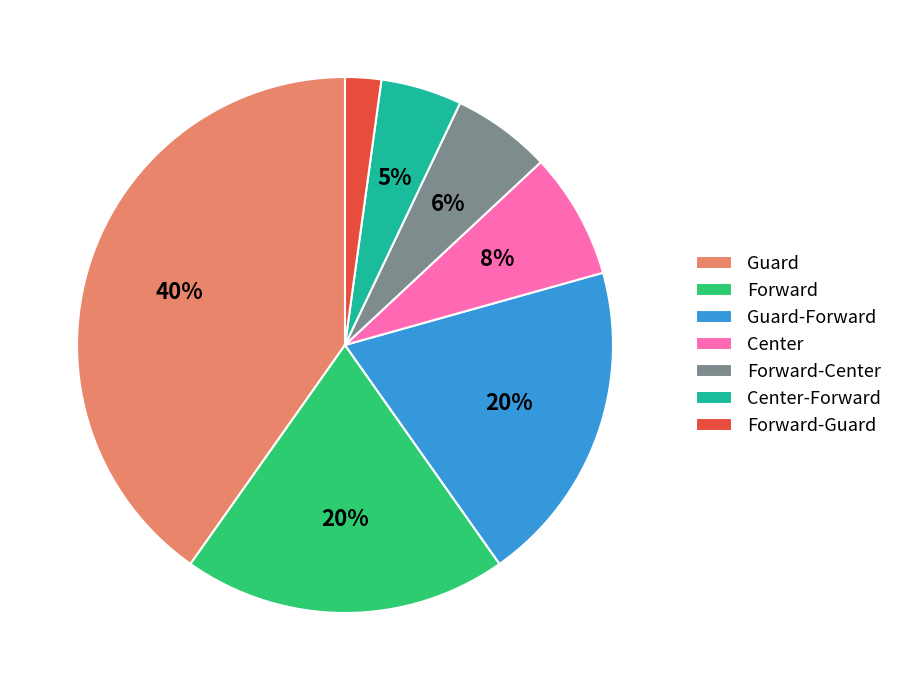

Between Center and Forward-Guard, which is larger?

Center